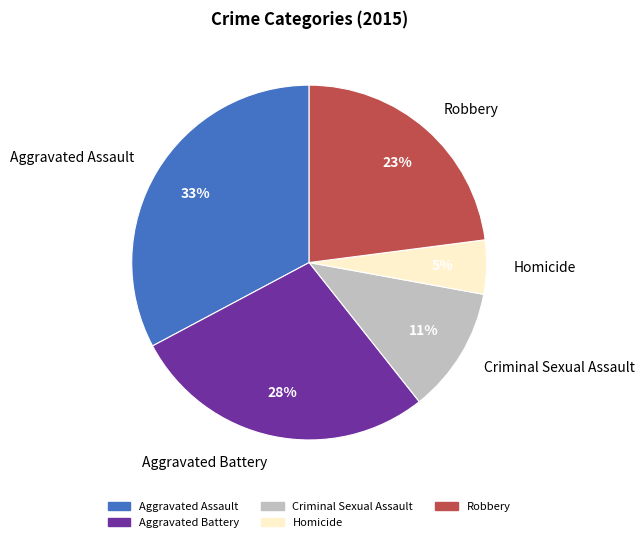

Does any single category account for the majority?

No